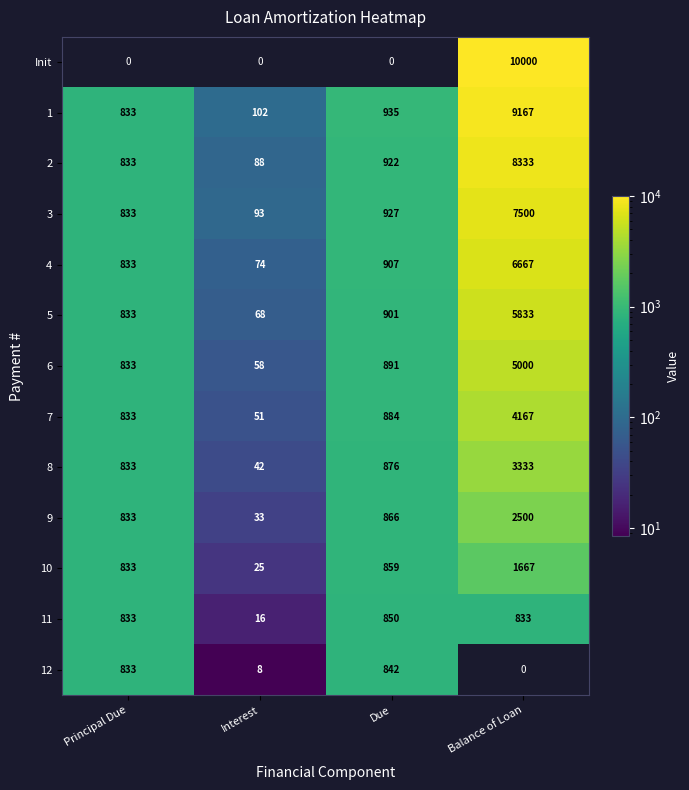

At which label does 12 reach its peak?

Due